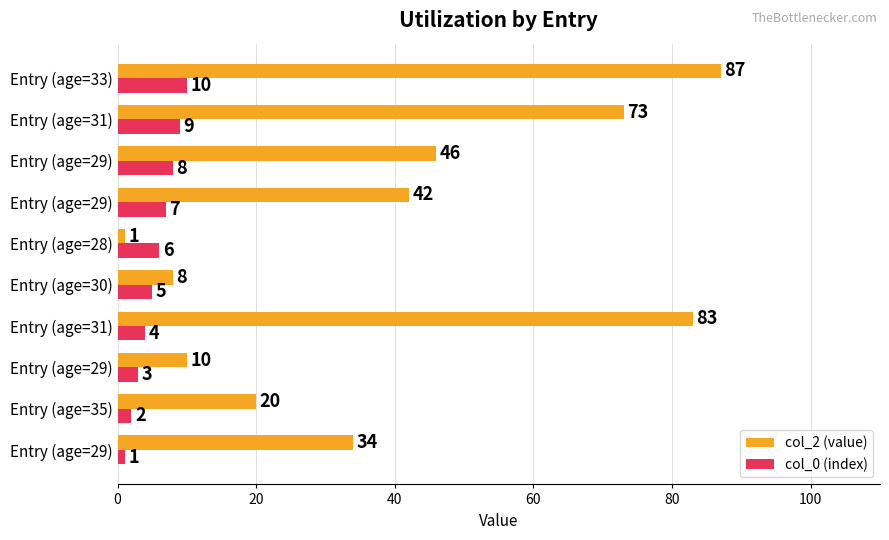

What are all the series names shown in the legend?

col_2 (value), col_0 (index)